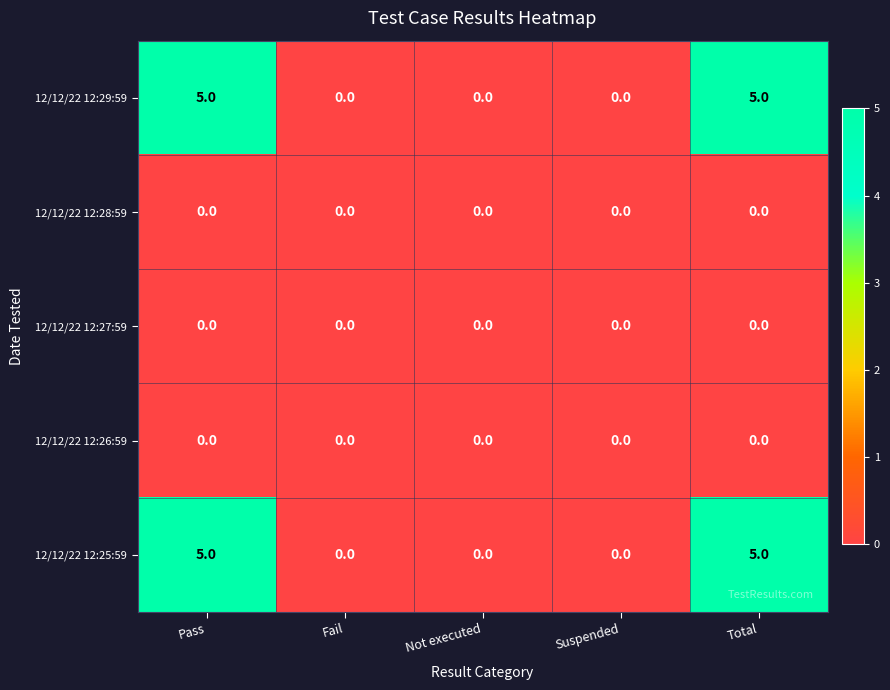

Reading right to left, what are all the values shown in this chart?

12/12/22 12:29:59: 5	0	0	0	5
12/12/22 12:28:59: 0	0	0	0	0
12/12/22 12:27:59: 0	0	0	0	0
12/12/22 12:26:59: 0	0	0	0	0
12/12/22 12:25:59: 5	0	0	0	5